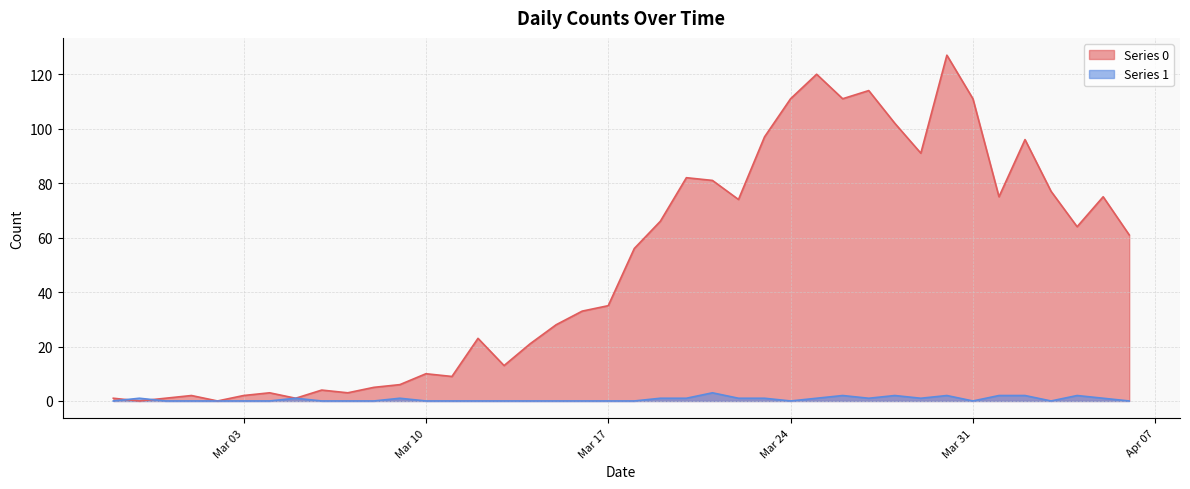

How many data points in Series 1 are above 0?

18